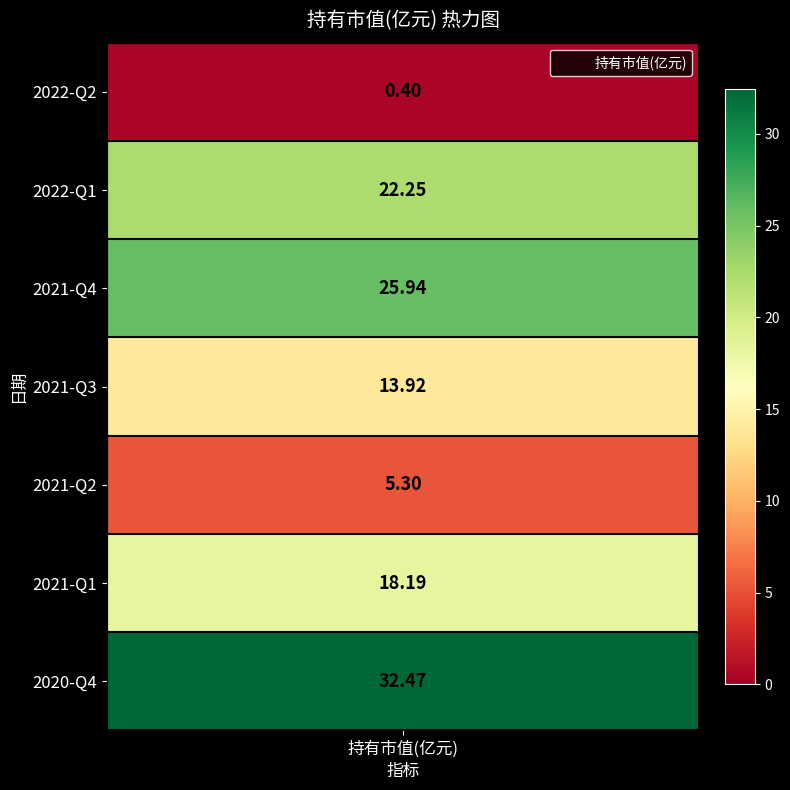

Between 2021-Q1 and 2020-Q4, which is larger?

2020-Q4